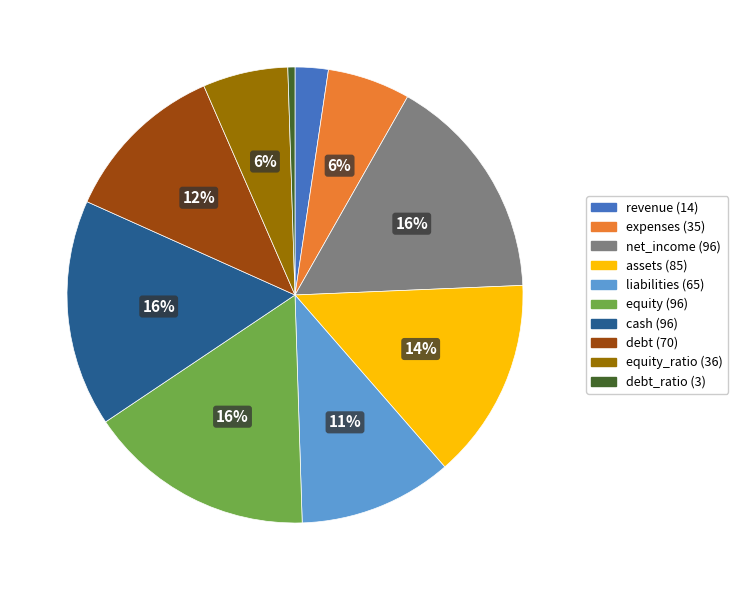

Is there a majority slice in this chart?

No